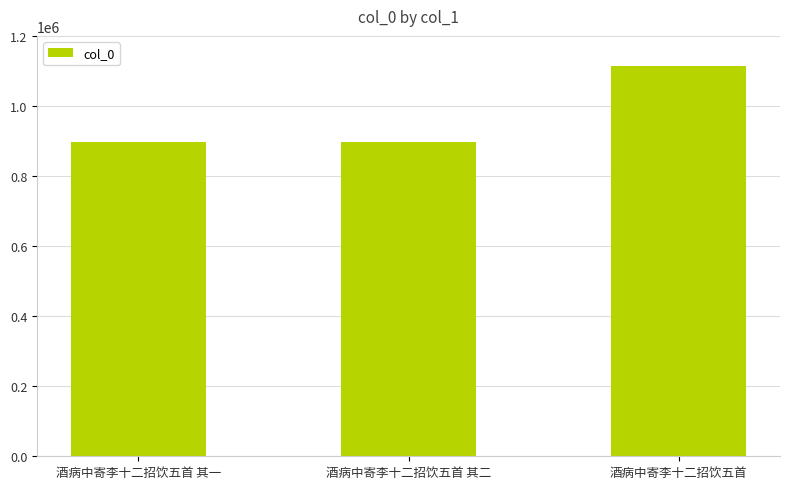

Count the number of categories in the chart.

3